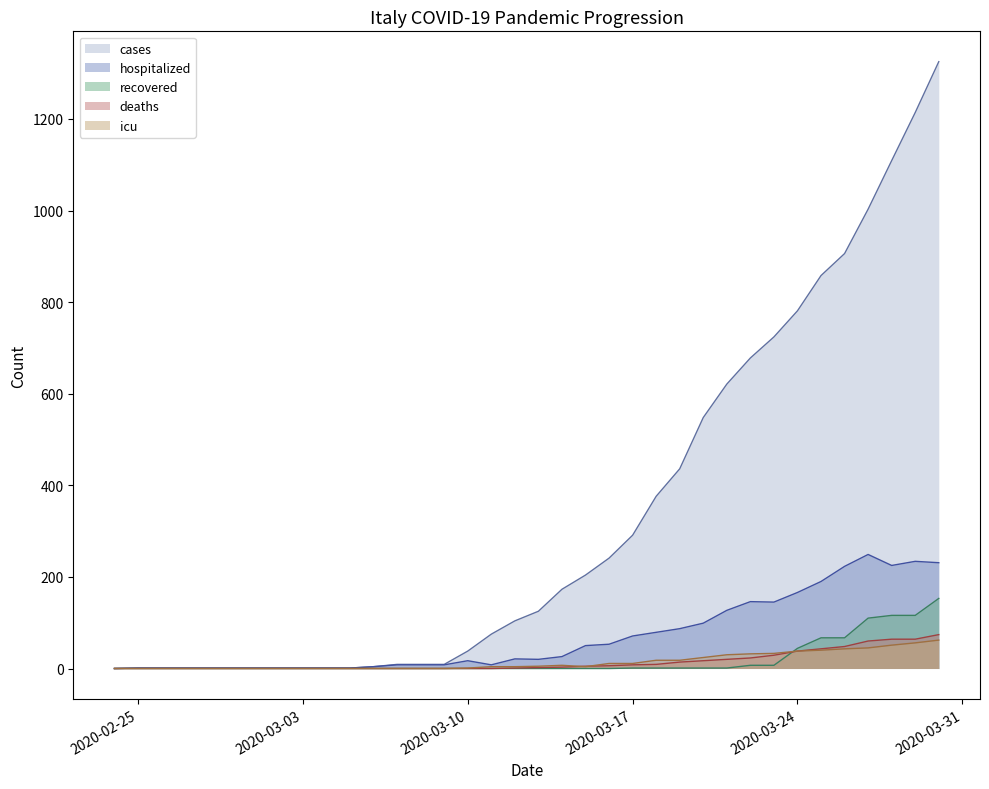

At how many categories does at least one series exceed 326?

13